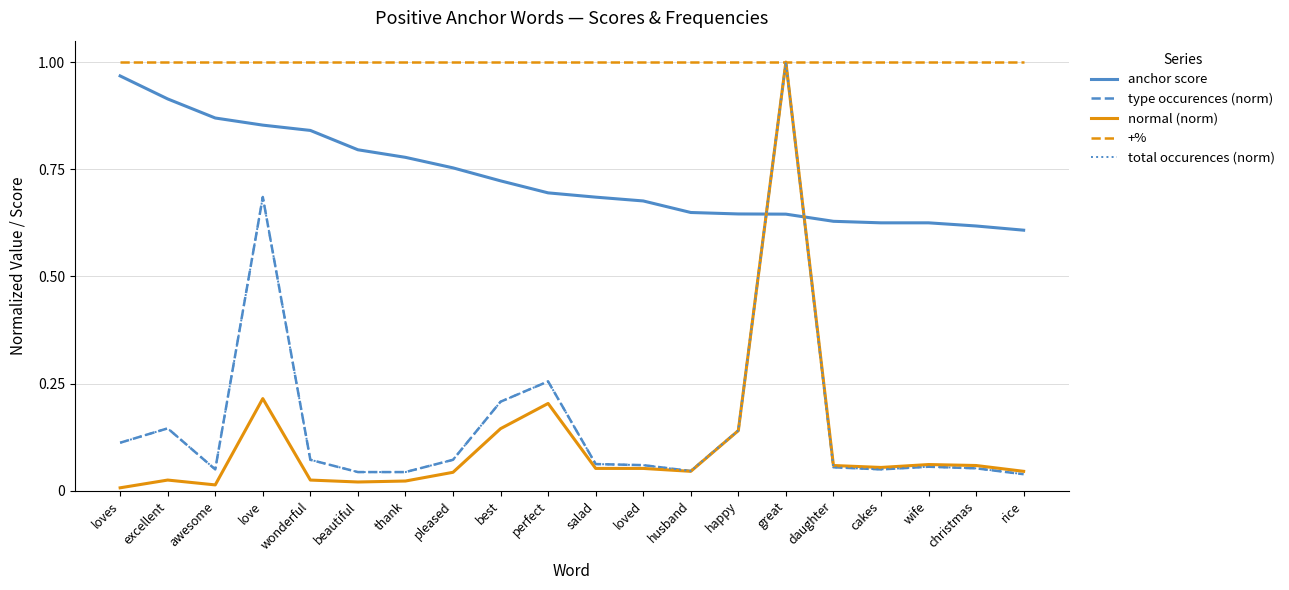

List the series in order of their peak value, highest first.

type occurences (norm), normal (norm), +%, total occurences (norm), anchor score